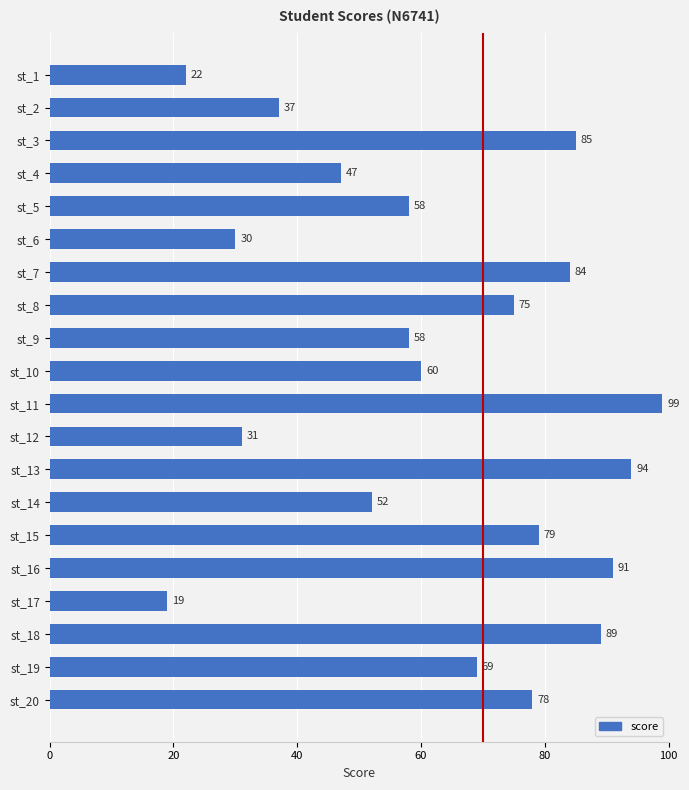

Reading top to bottom, what are all the values shown in this chart?

22	37	85	47	58	30	84	75	58	60	99	31	94	52	79	91	19	89	69	78